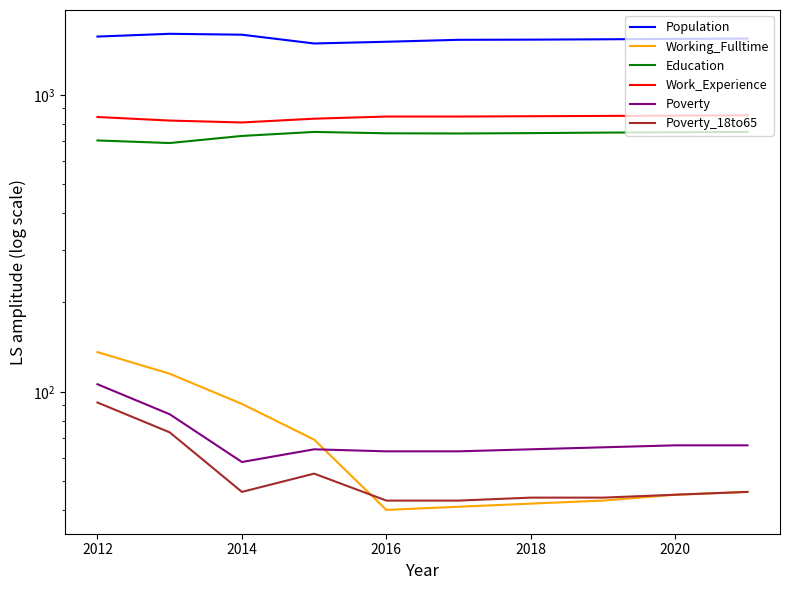

Which series changed the most between 2020 and 8?

Population